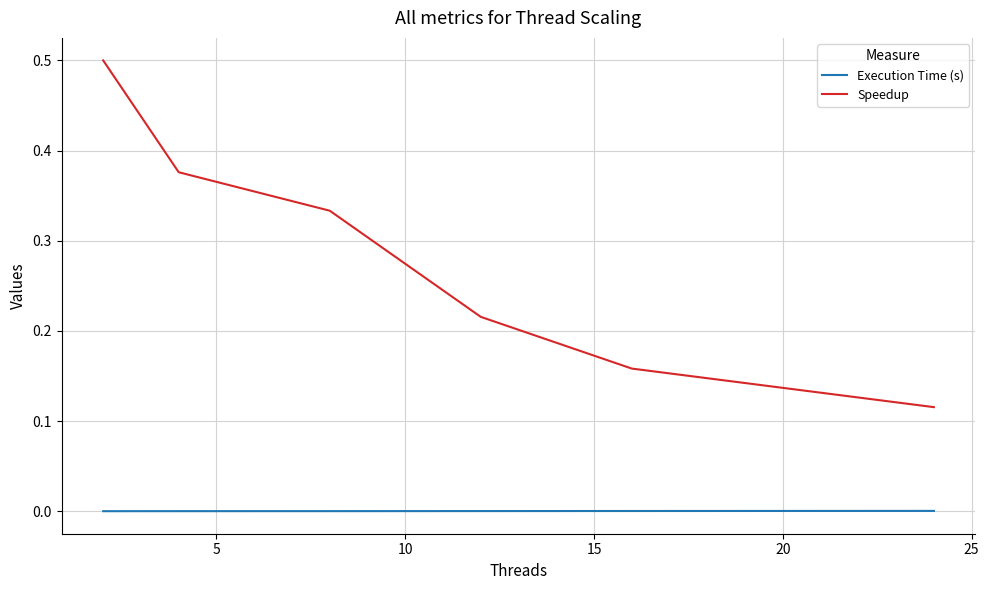

Which series has the largest range (max minus min)?

Speedup